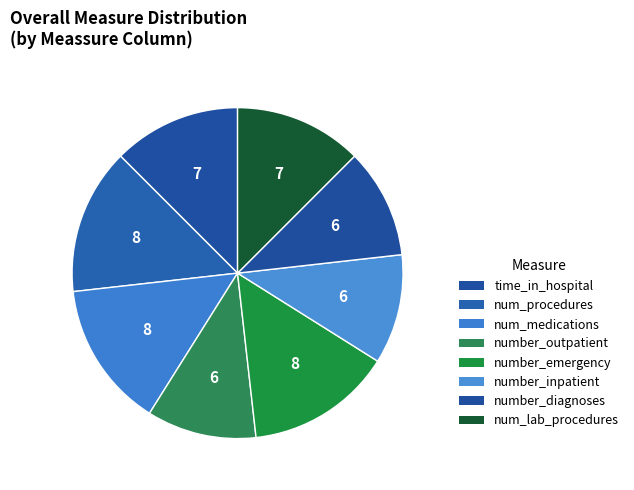

How many segments does this pie chart have?

8